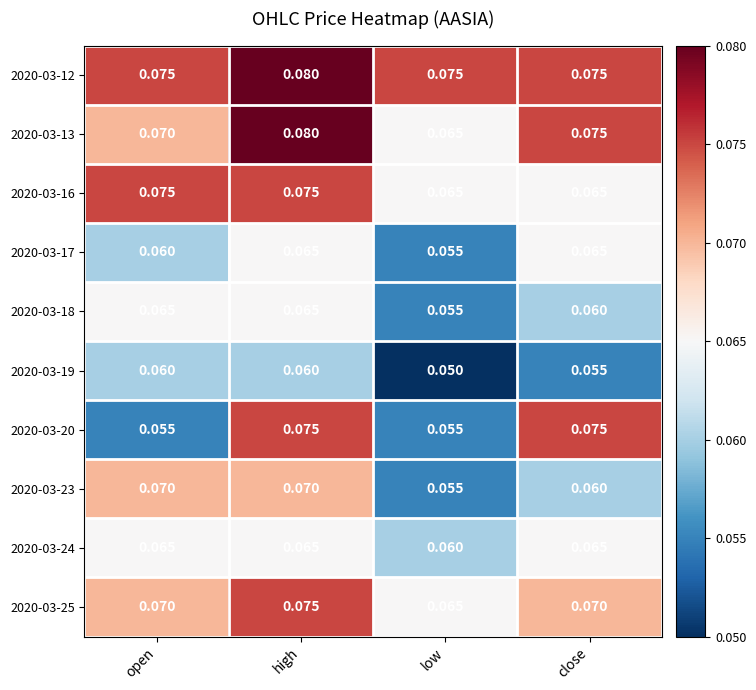

How many data points does each series have?

4